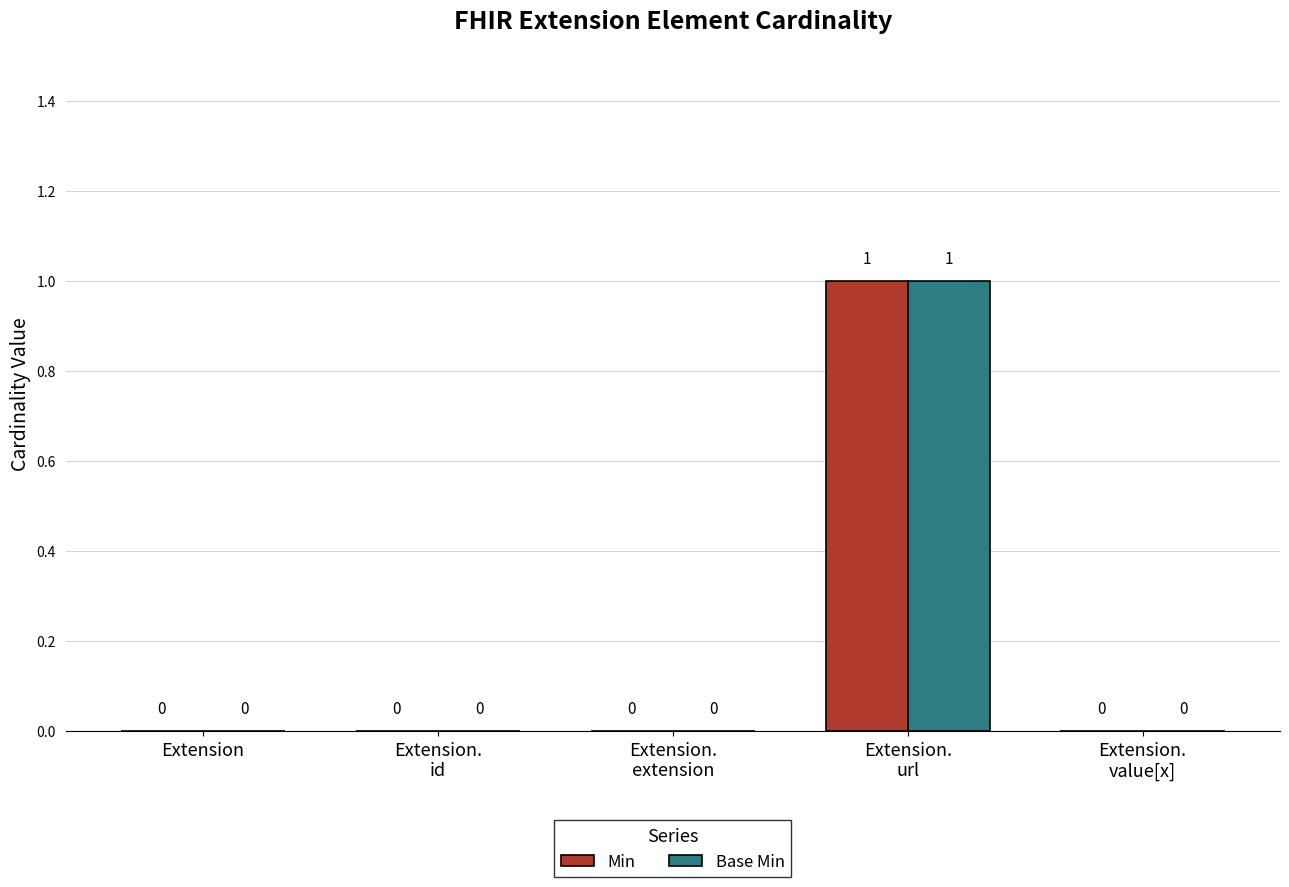

How many Base Min values are between 0 and 1?

5